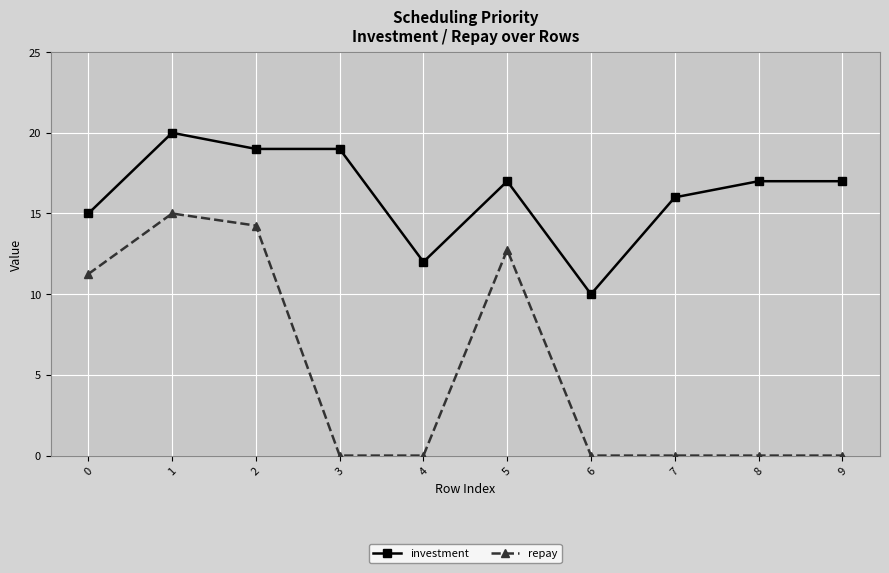

Which series has the widest spread of values?

repay